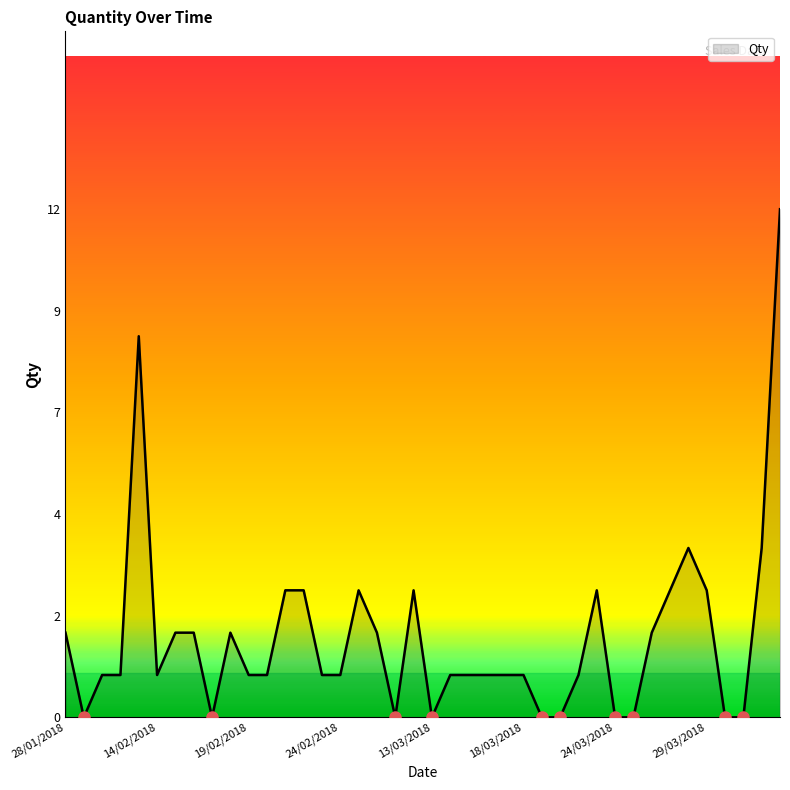

Does the chart display data point markers on the line(s)?

No